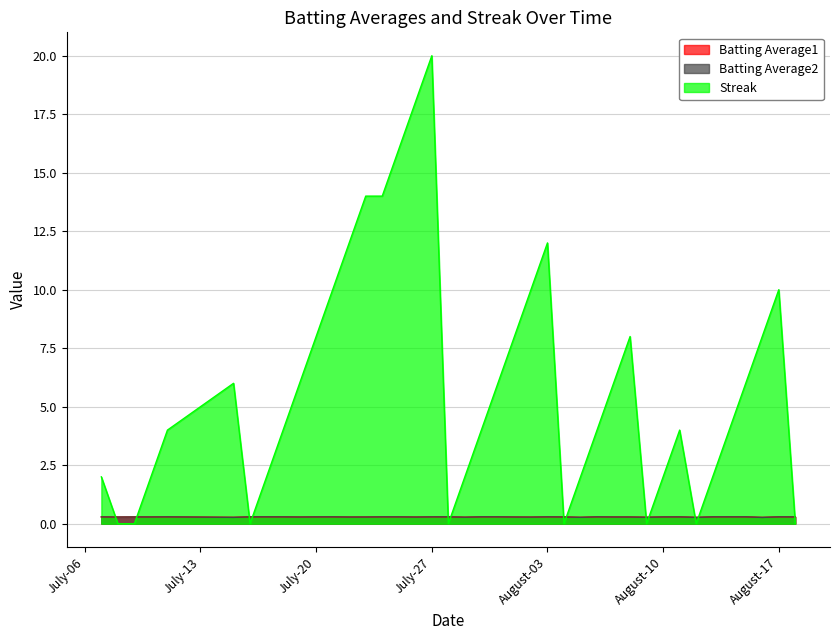

What are all the series names shown in the legend?

Batting Average1, Batting Average2, Streak